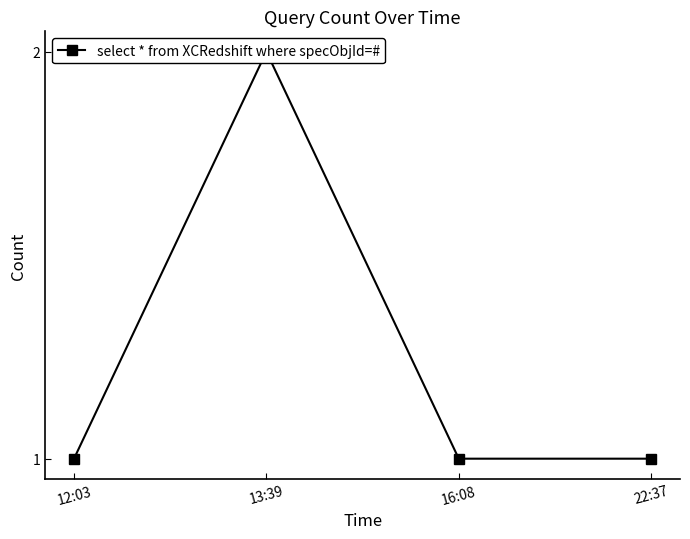

How many lines are shown in the chart?

1